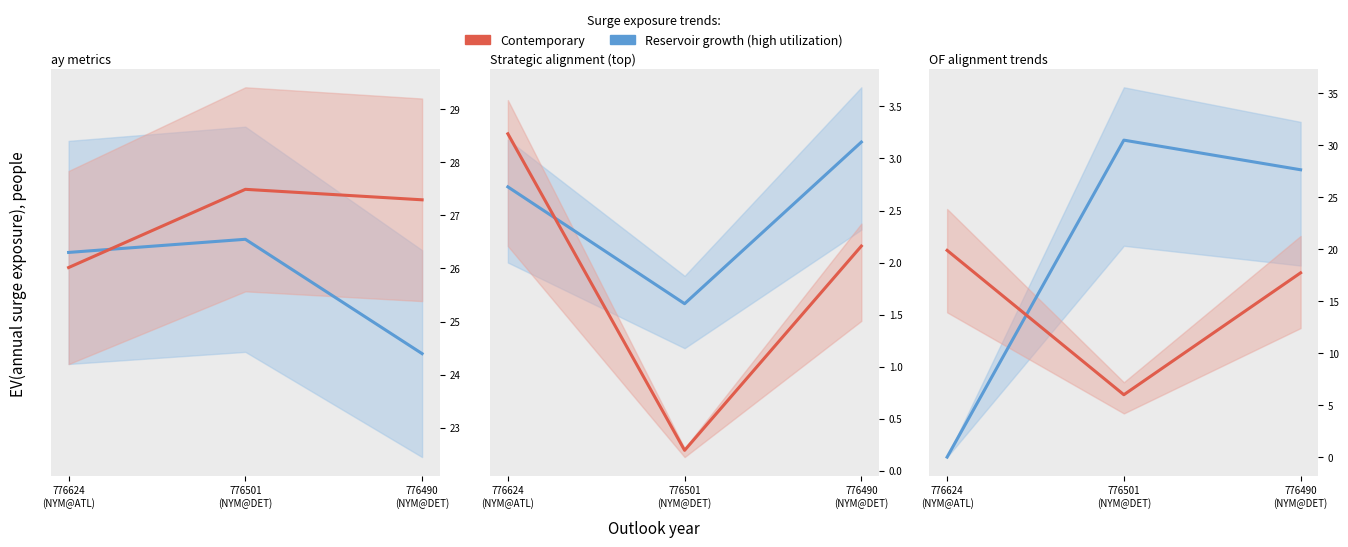

Which series has the largest range (max minus min)?

Reservoir growth (high utilization)